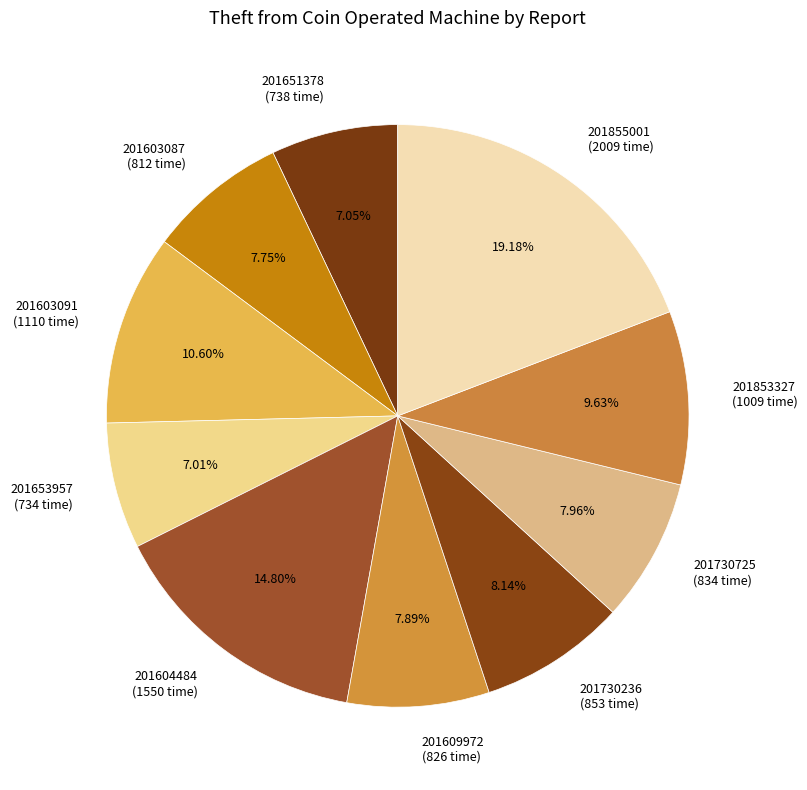

Is the sum of 201730236 and 201603087 greater than half?

No